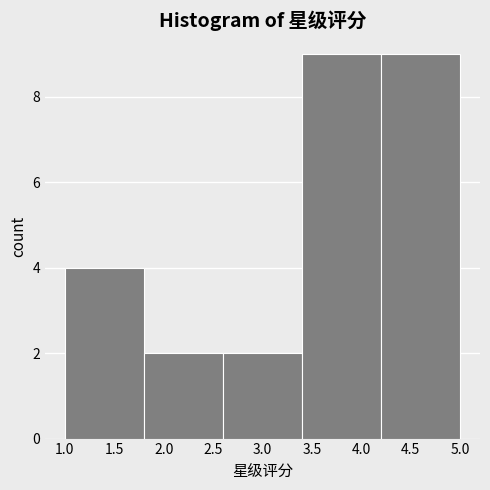

What is the height of the bar covering 4.2 to 5.0 on the x-axis? The values are not printed on the chart, so give them approximately, as read against the axis.

9